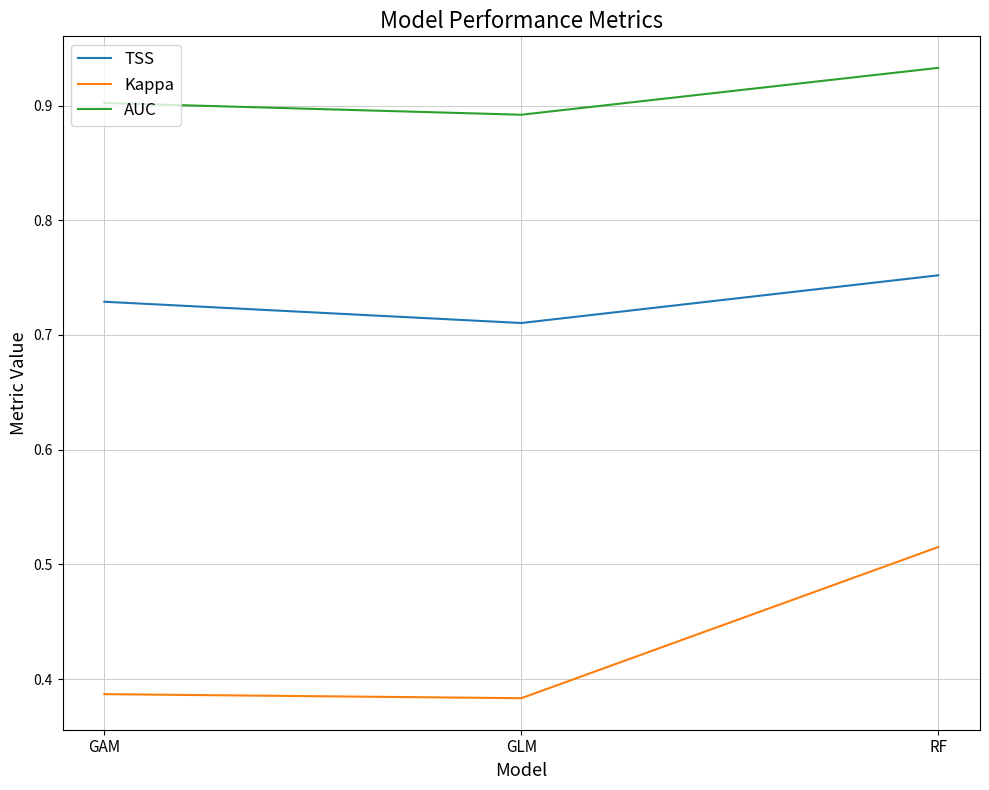

Rank the series at RF from lowest to highest value.

Kappa, TSS, AUC